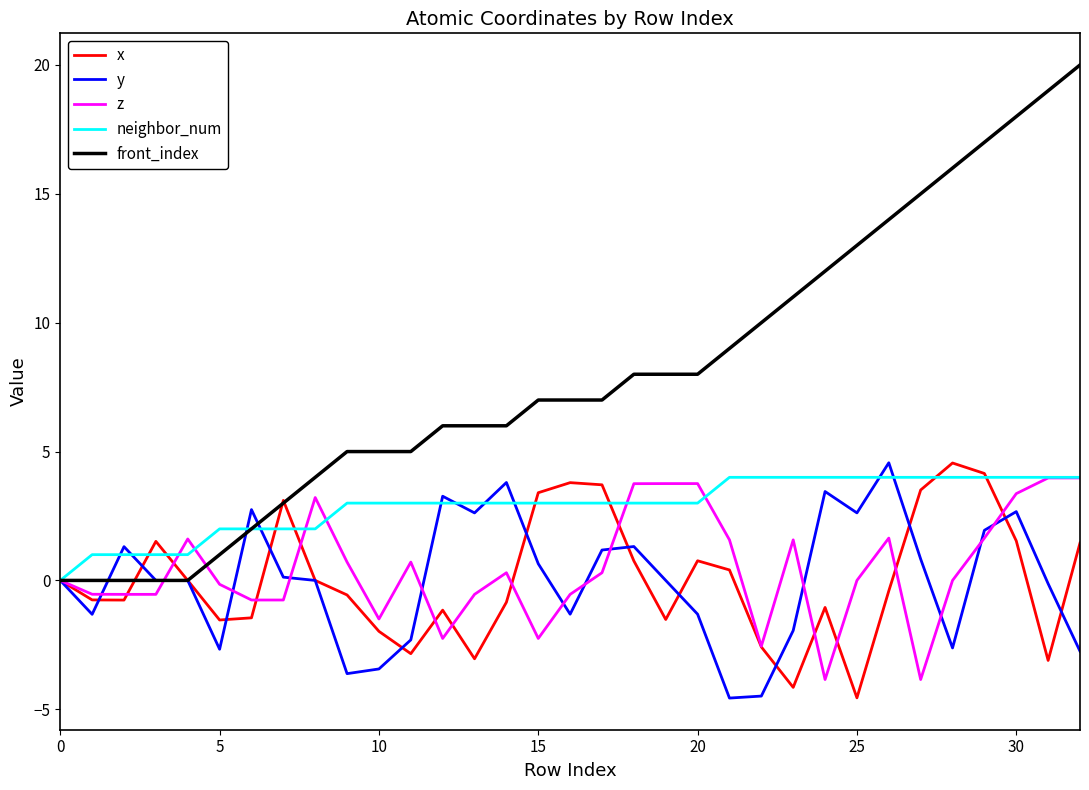

Which series has the widest spread of values?

front_index